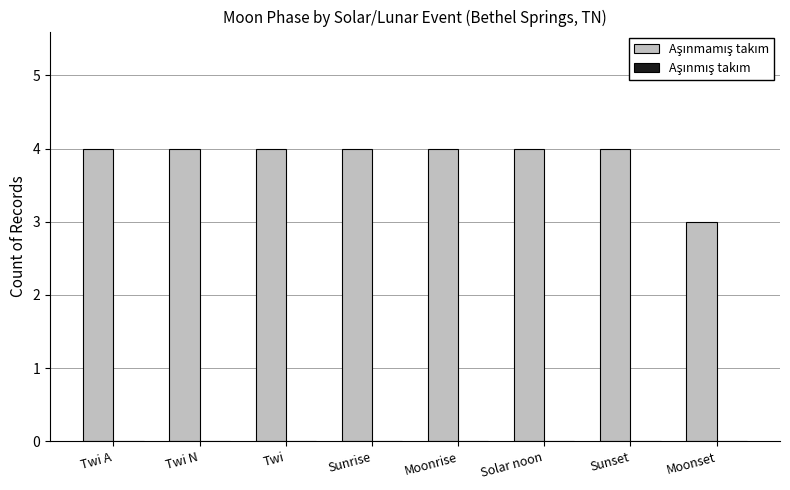

Reading left to right, extract all data points from this chart.

4	4	4	4	4	4	4	3